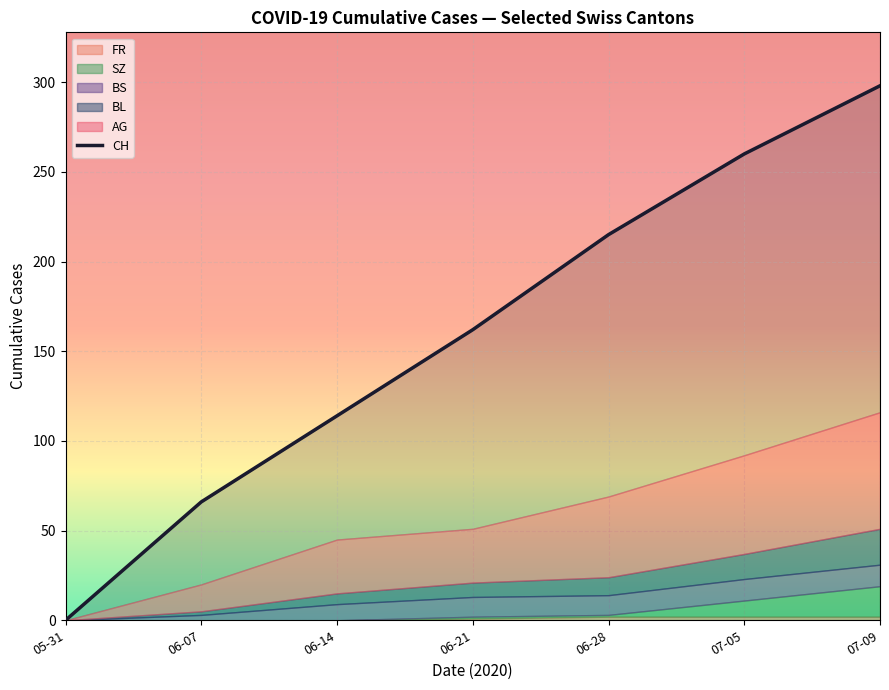

At which label is the value closest to 149?

06-21